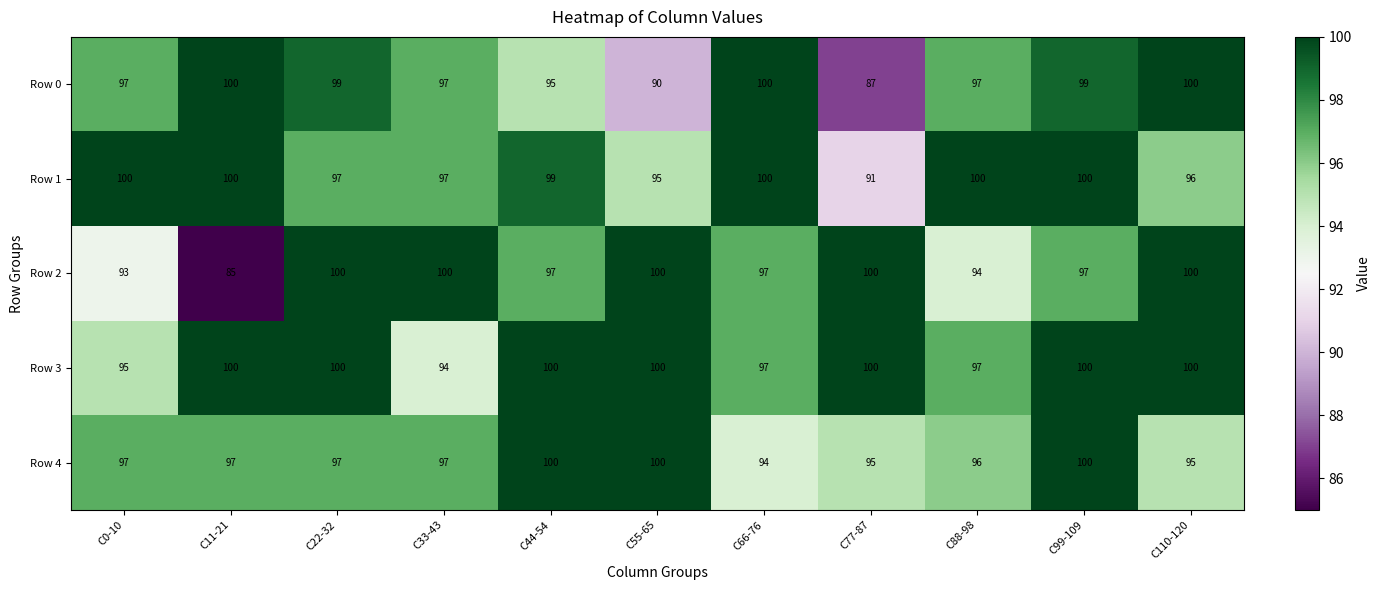

The value of Row 2 at C22-32 is 48. True or false?

False